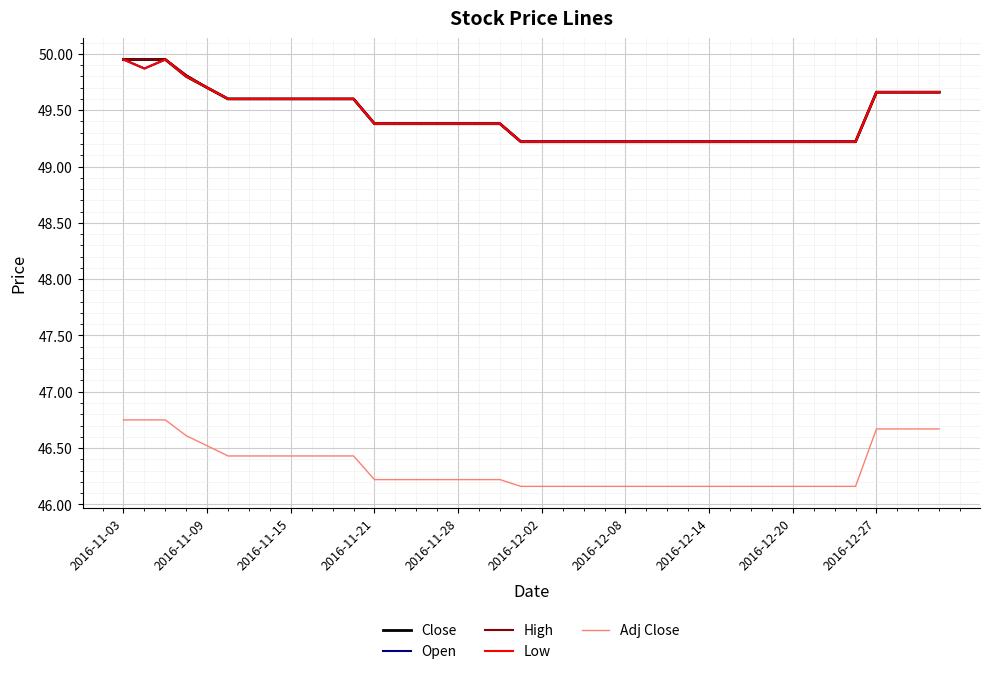

What are all the series names shown in the legend?

Close, Open, High, Low, Adj Close